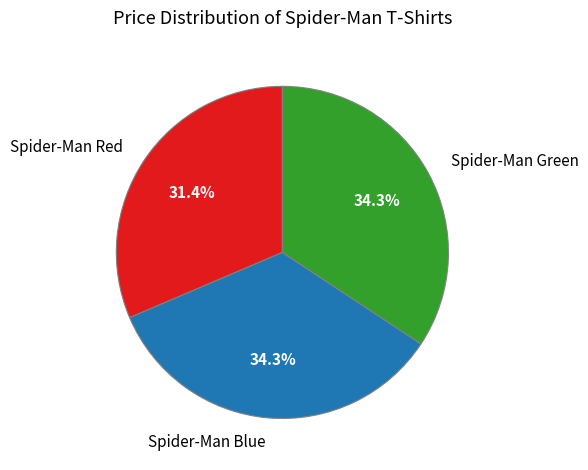

What percentage do Spider-Man Red and Spider-Man Green together represent?

65.7%